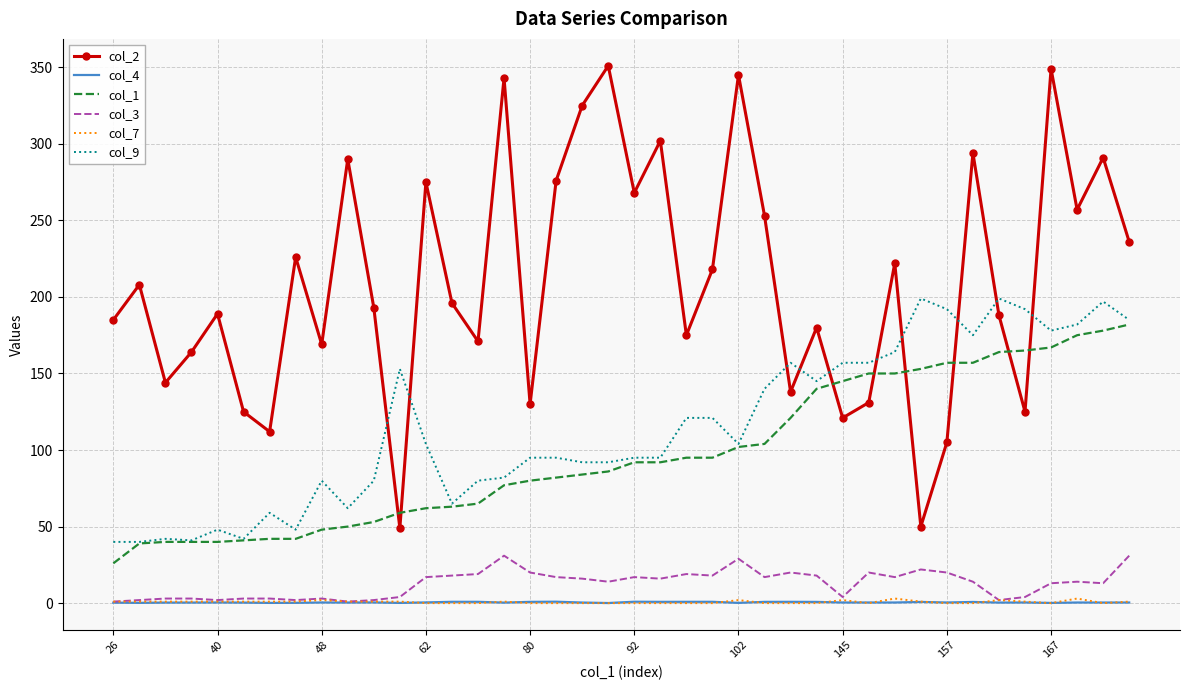

True or false: col_1 and col_4 intersect in this chart.

False